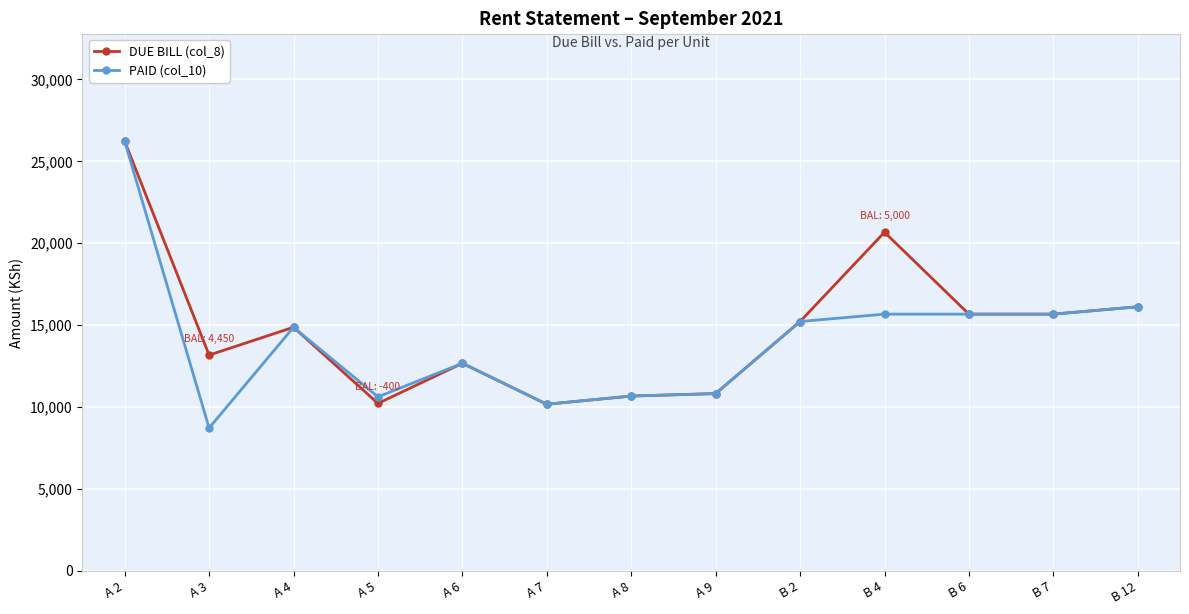

At A 3, list the series in order from largest to smallest.

DUE BILL (col_8), PAID (col_10)